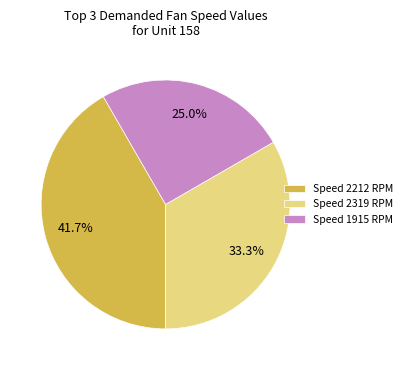

How much of the chart is everything except Speed 2319 RPM?

66.7%